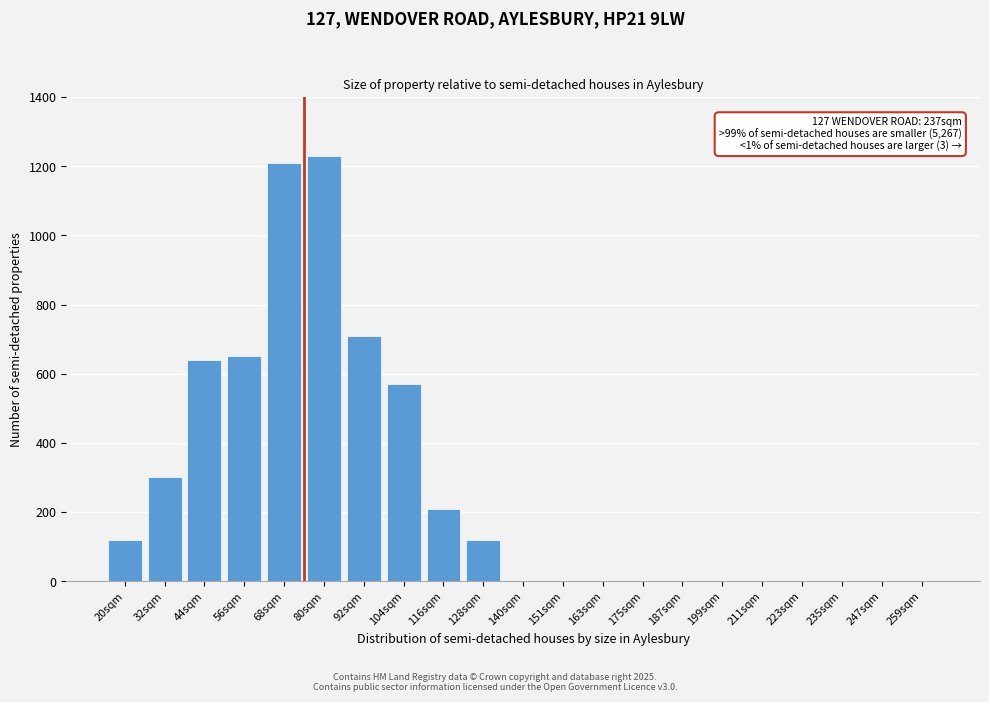

Reading left to right, transcribe all the data shown in this chart.

20sqm=120	32sqm=300	44sqm=640	56sqm=650	68sqm=1210	80sqm=1230	92sqm=710	104sqm=570	116sqm=210	128sqm=120	140sqm=0	151sqm=0	163sqm=0	175sqm=0	187sqm=0	199sqm=0	211sqm=0	223sqm=0	235sqm=0	247sqm=0	259sqm=0